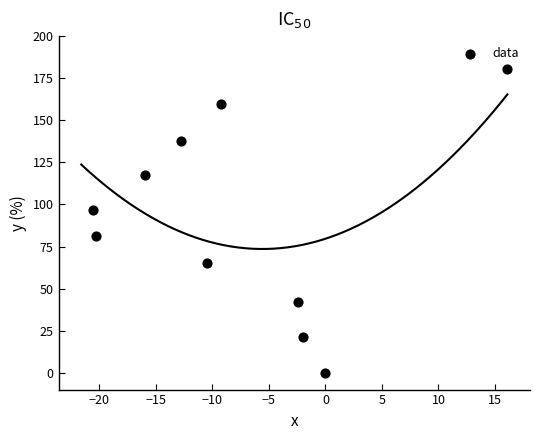

What is the average X value?

-7.8